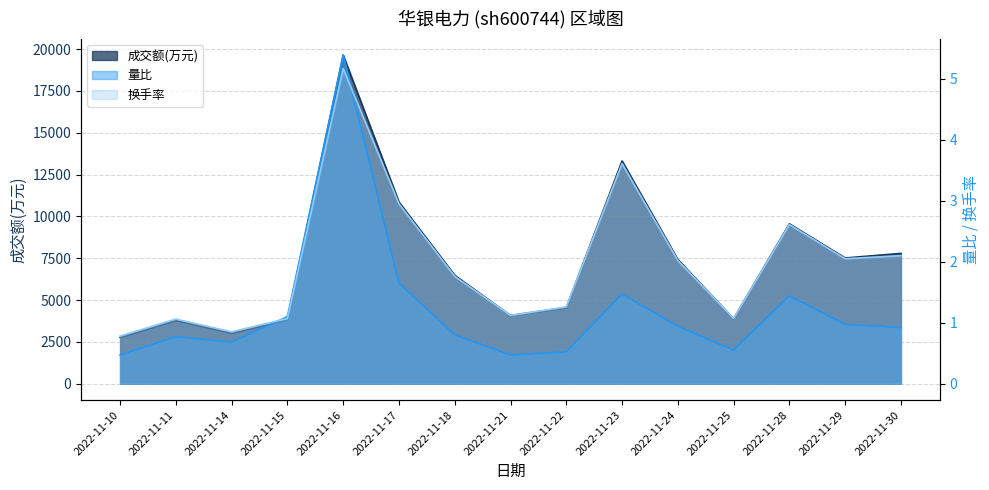

At which category does 成交额(万元) reach its first local peak?

2022-11-11